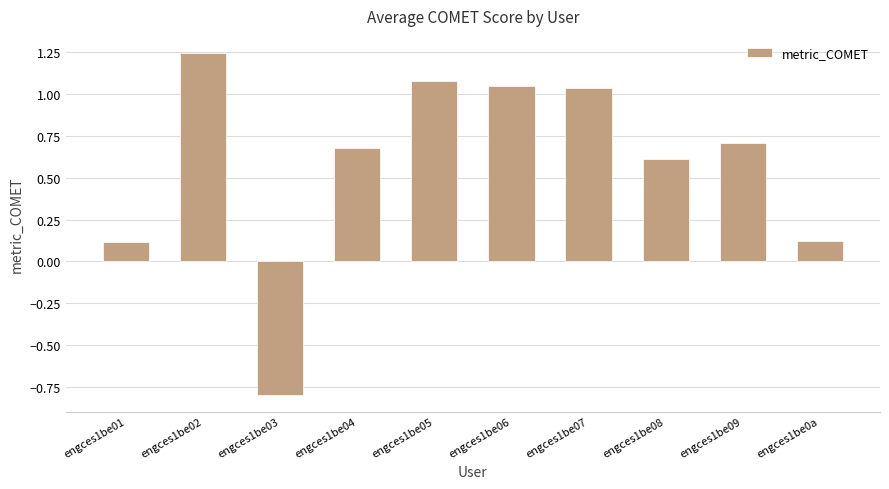

What is the smallest value displayed?

-0.8